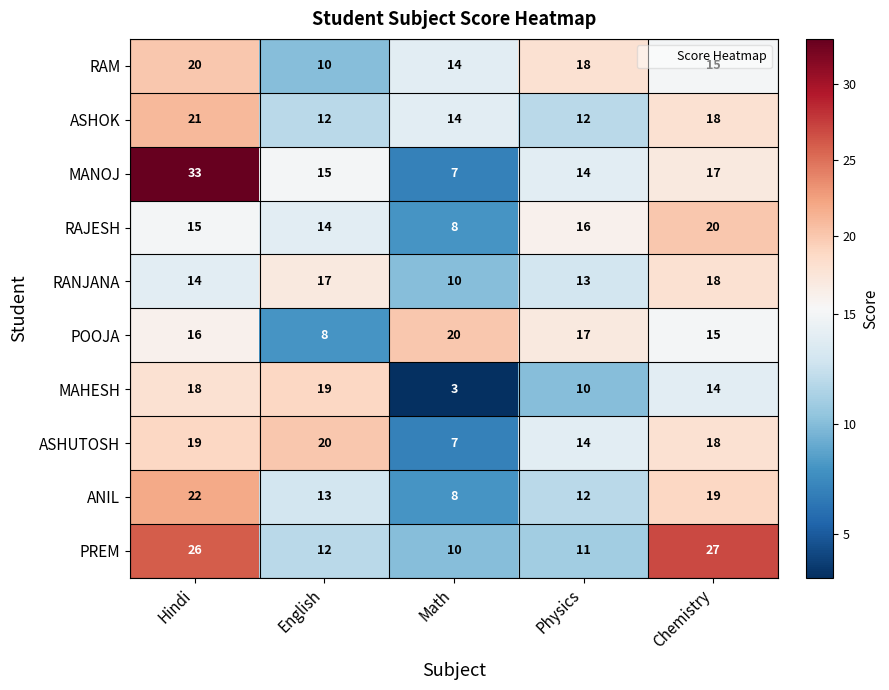

Read the ASHUTOSH value at Math.

7